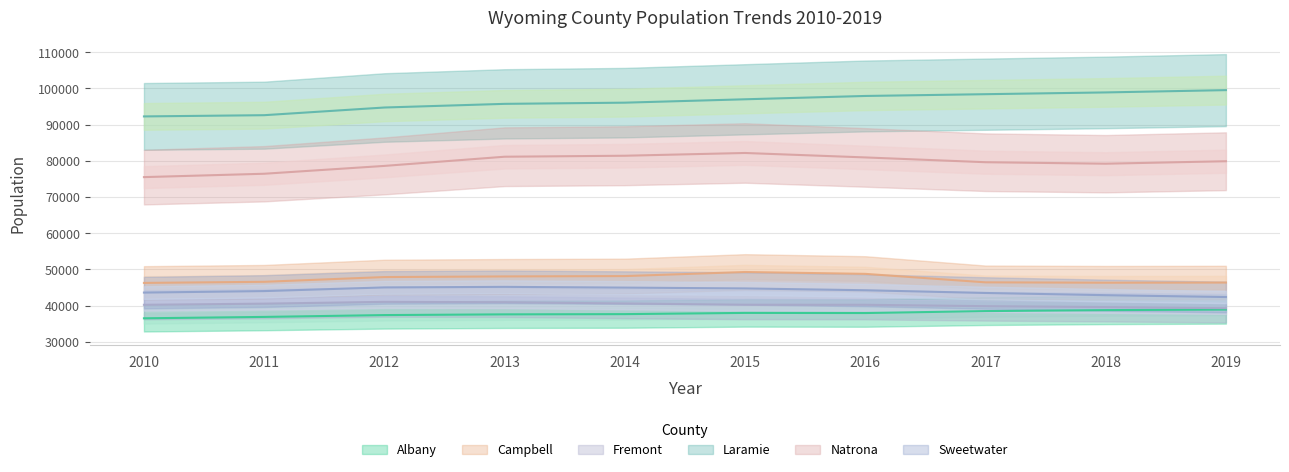

Between 2010 and 2016, which series saw the biggest shift?

Laramie